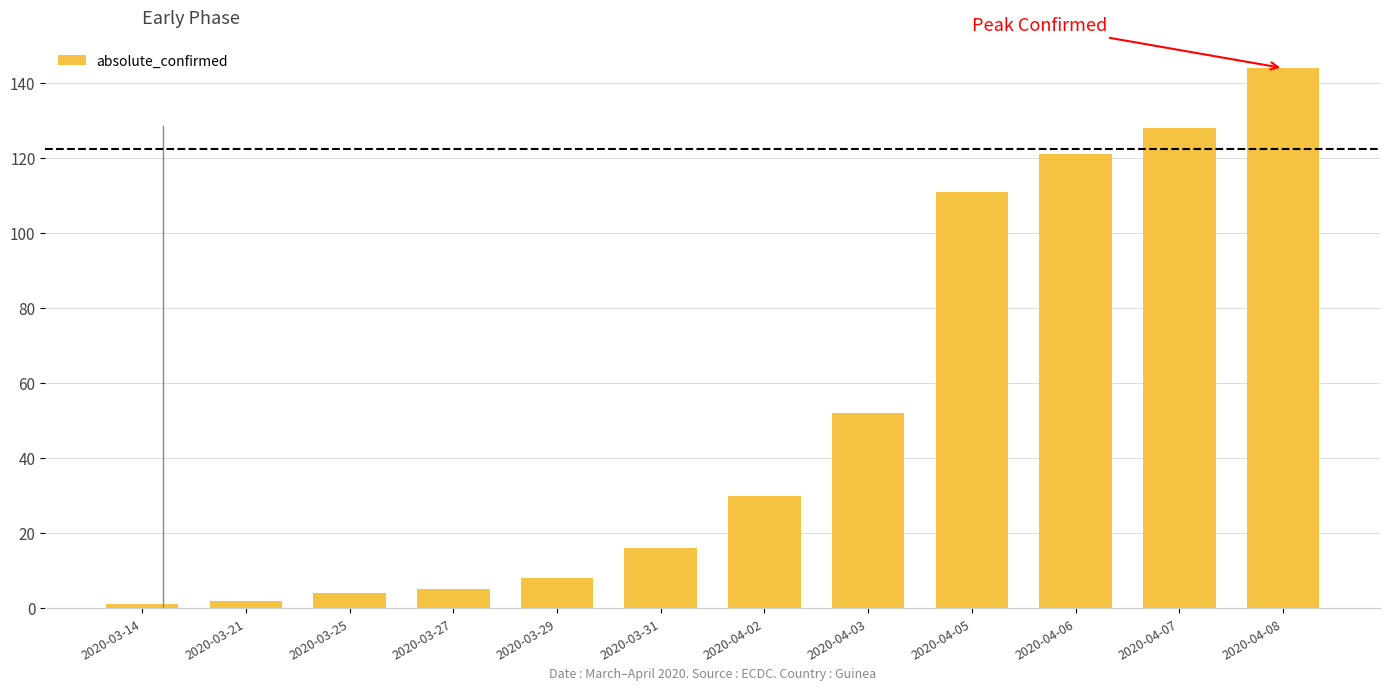

What is the sum of all values?

622